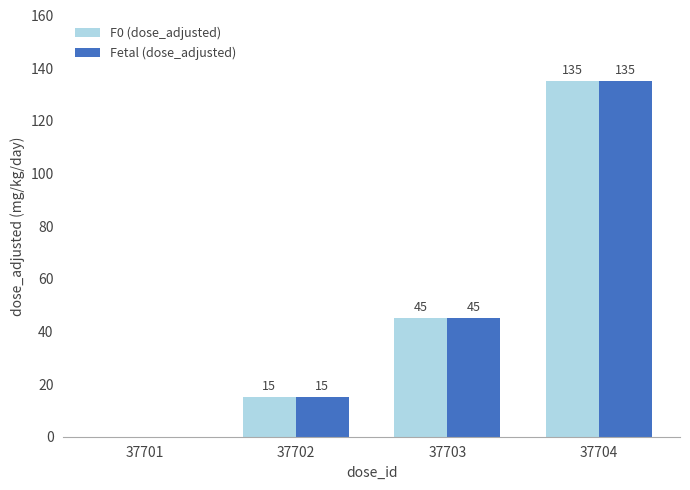

Count the number of data series in this chart.

2